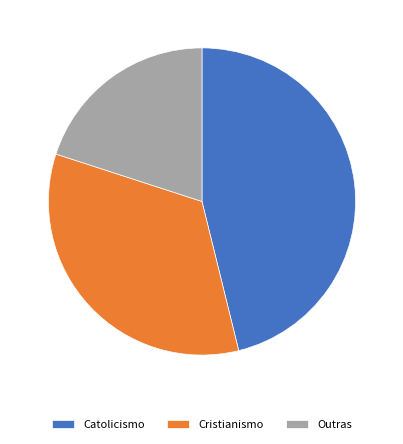

What is the ratio of the value at Catolicismo to the value at Cristianismo?

1.4